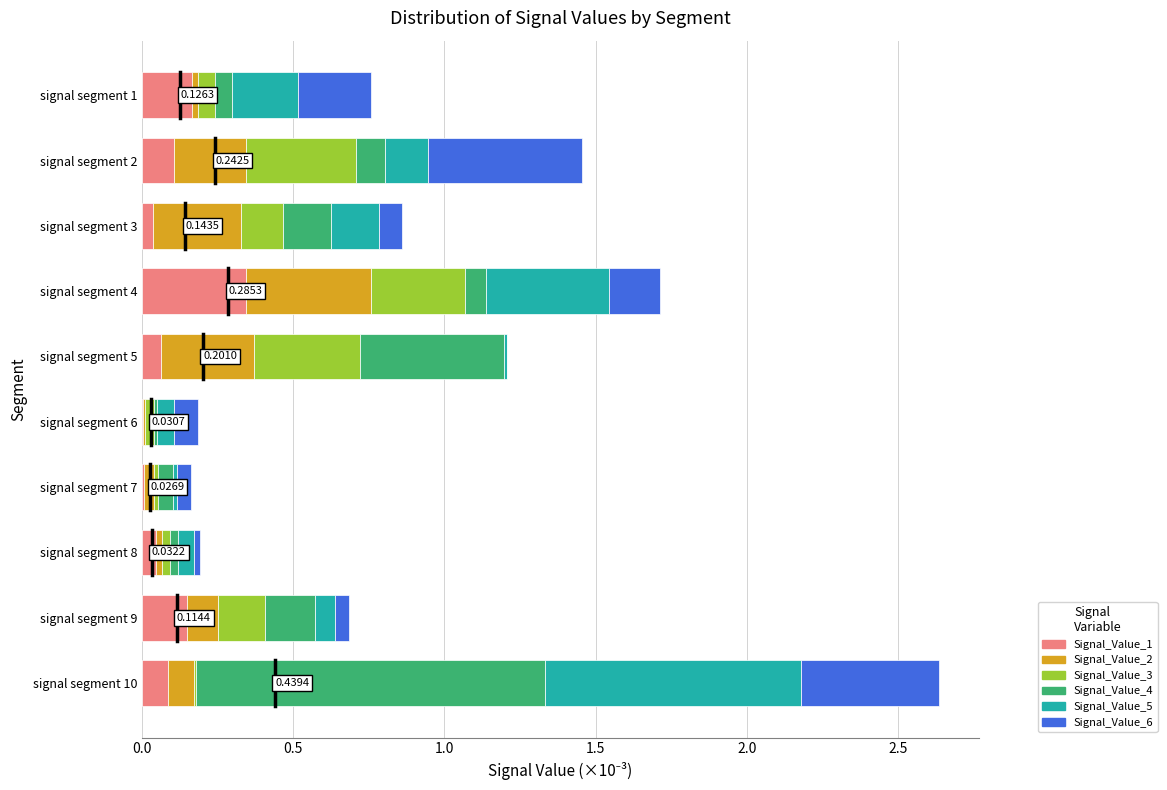

At which category is the sum across all series the highest?

signal segment 10